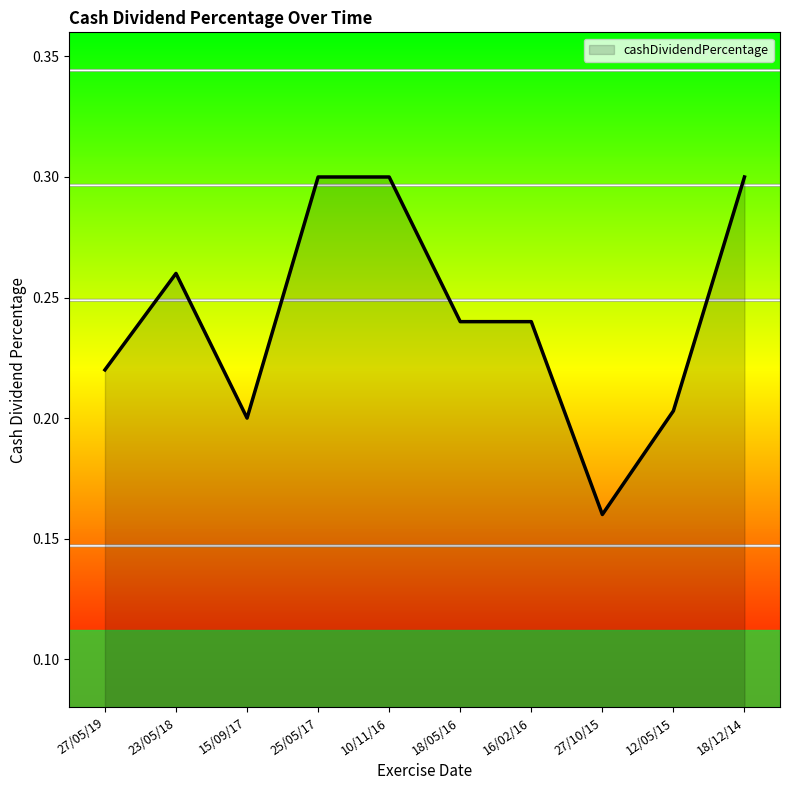

At which label is the value closest to 0?

27/10/15